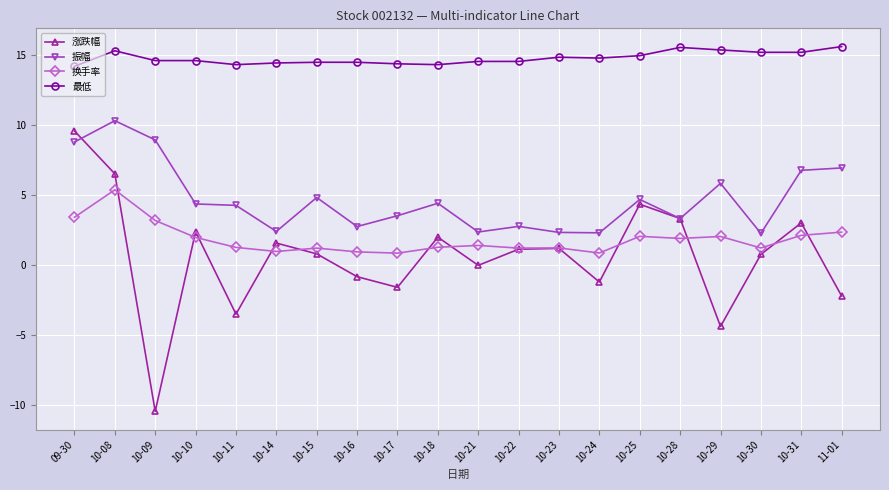

What is the total value across all series at 10-09?

16.3